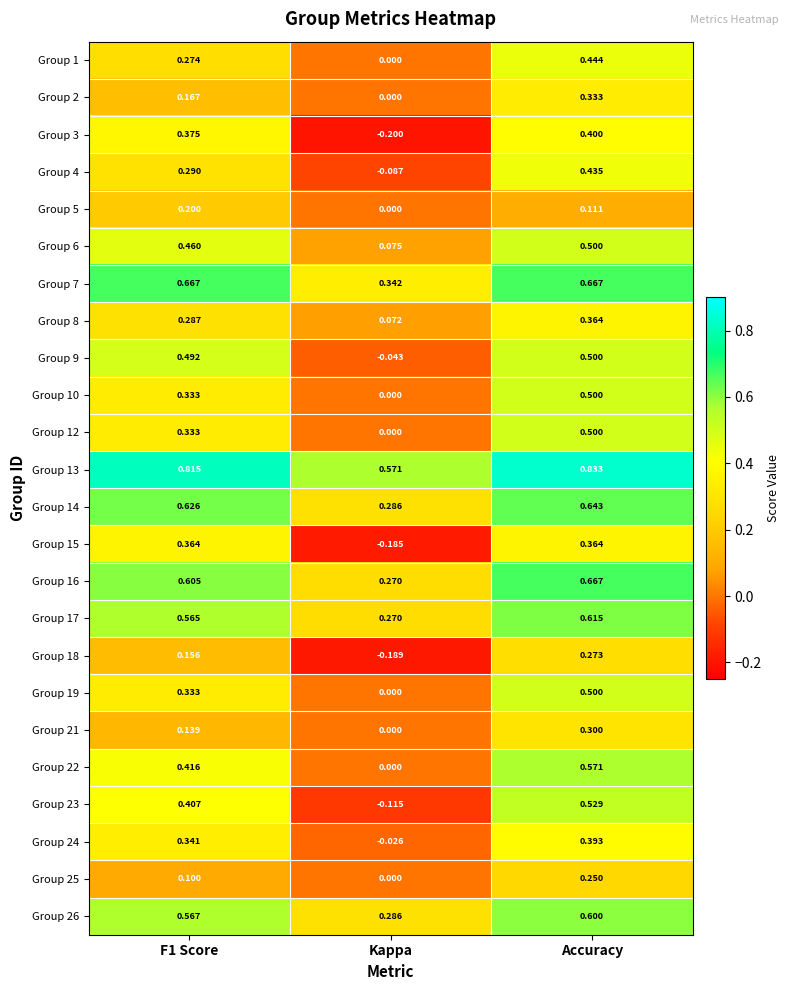

Which label corresponds to the largest value in the chart?

Accuracy